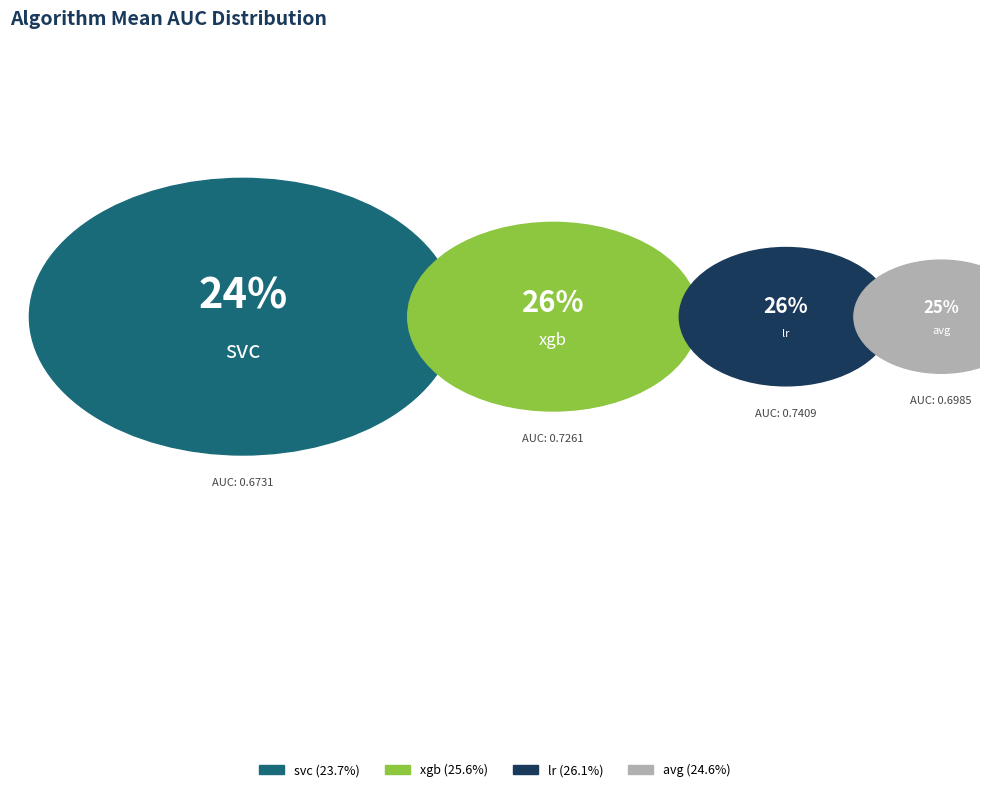

Is it true that avg is 37% of the pie?

False